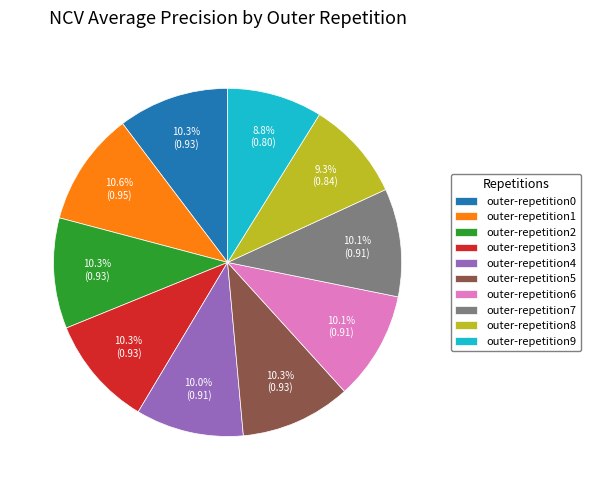

The outer-repetition2 slice represents 24% of the pie. True or false?

False